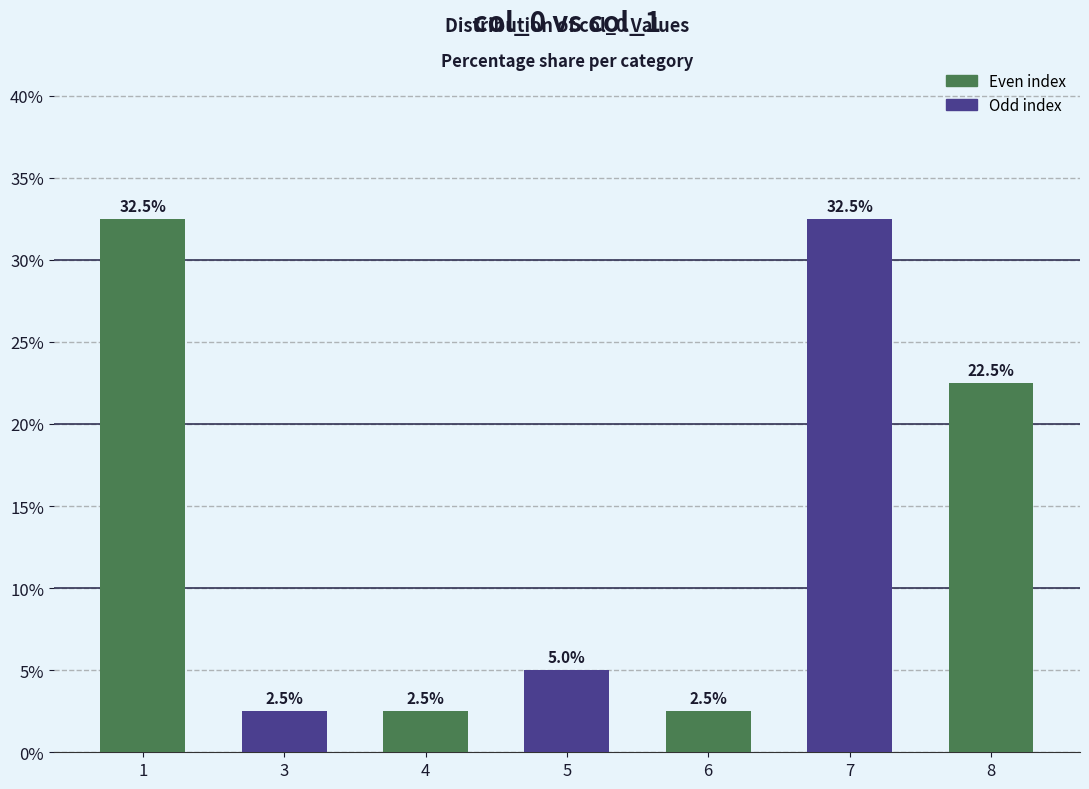

Reading right to left, list all the values displayed in this chart.

8=22.5	7=32.5	6=2.5	5=5.0	4=2.5	3=2.5	1=32.5